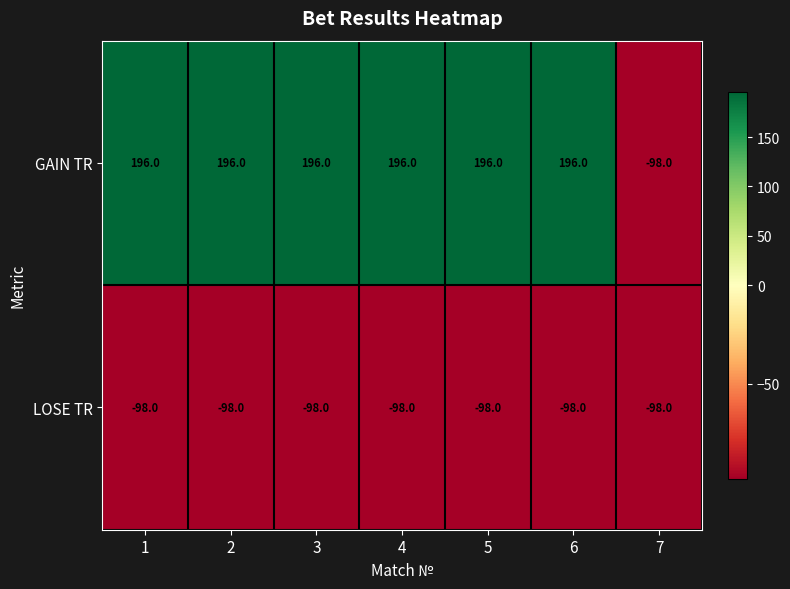

What is the minimum value for GAIN TR?

-98